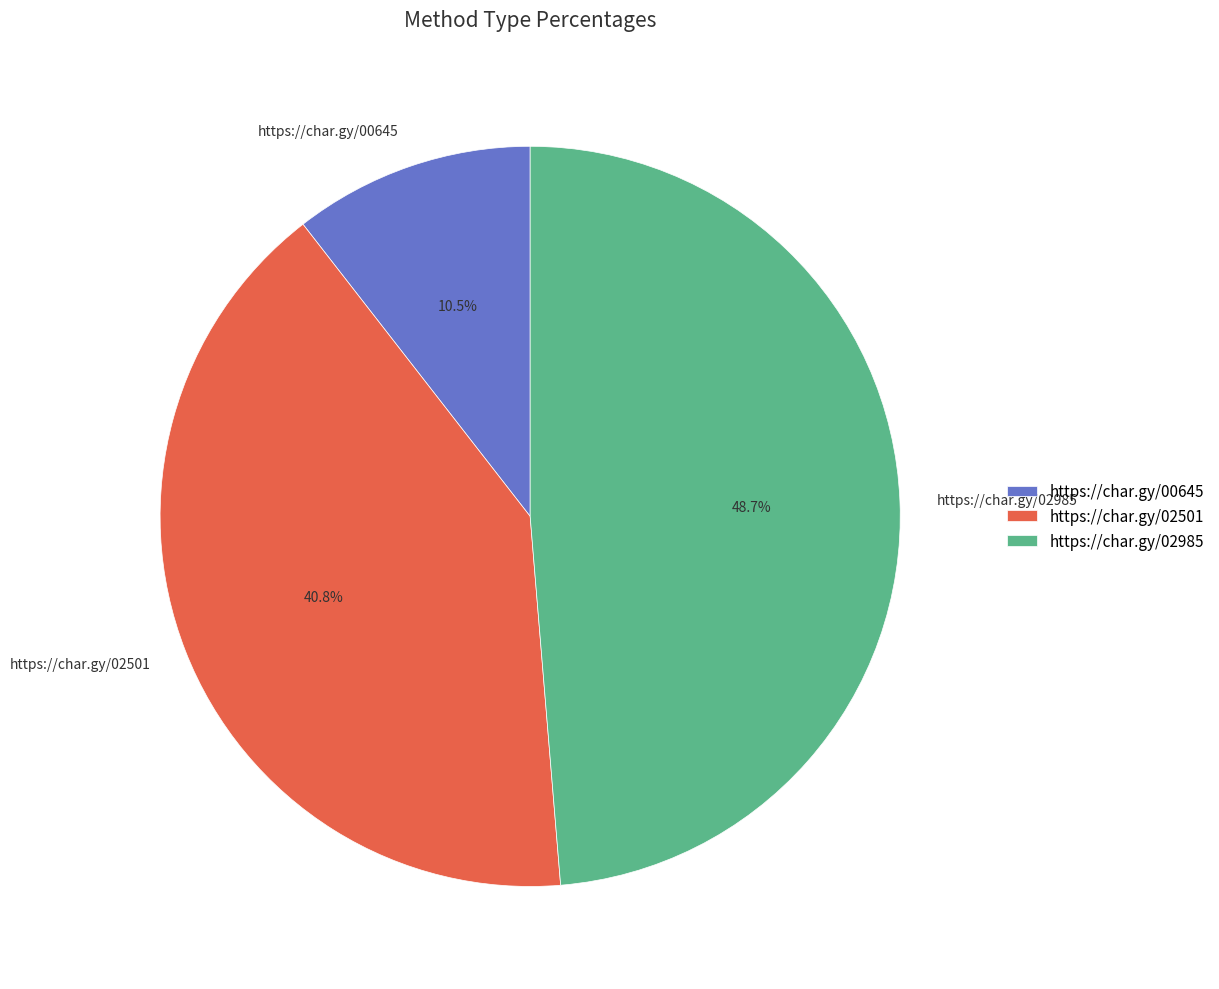

Which has a higher value, https://char.gy/00645 or https://char.gy/02985?

https://char.gy/02985